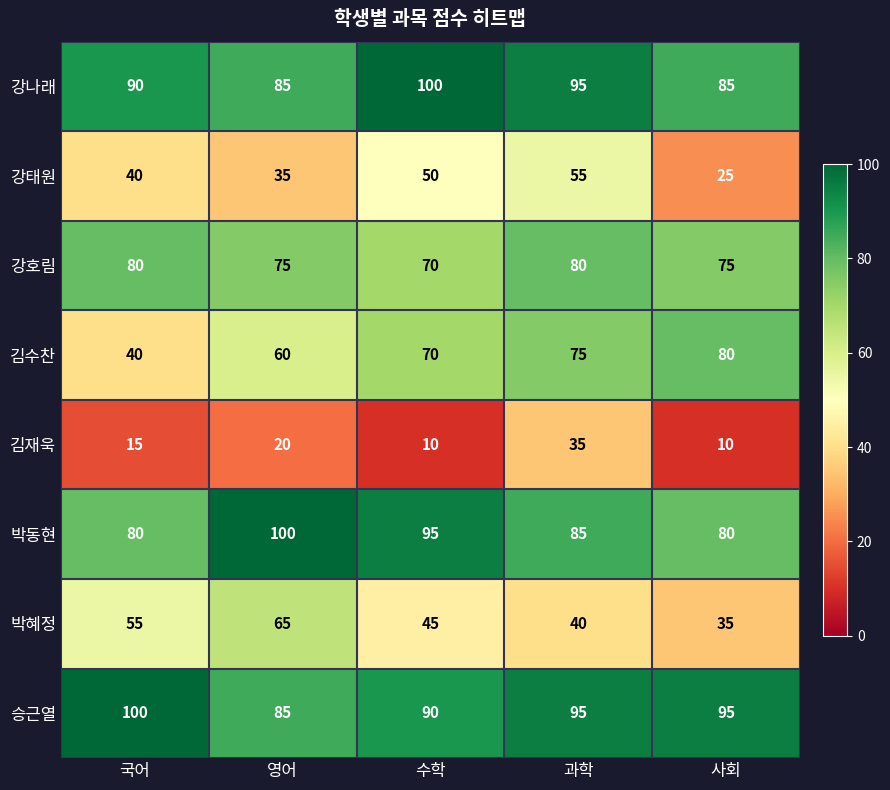

What is the minimum value shown in the chart?

10